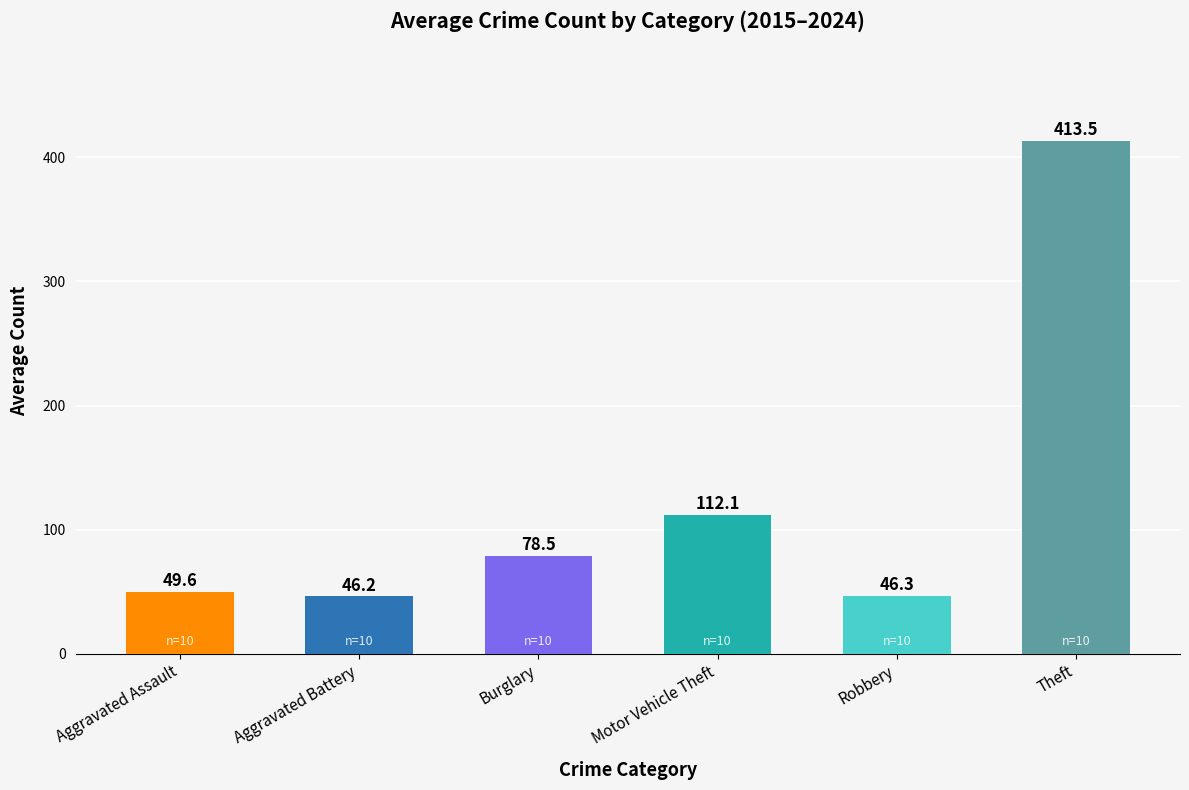

Is the value of Theft at 2016 greater than the value of Aggravated Assault at 2020?

Yes